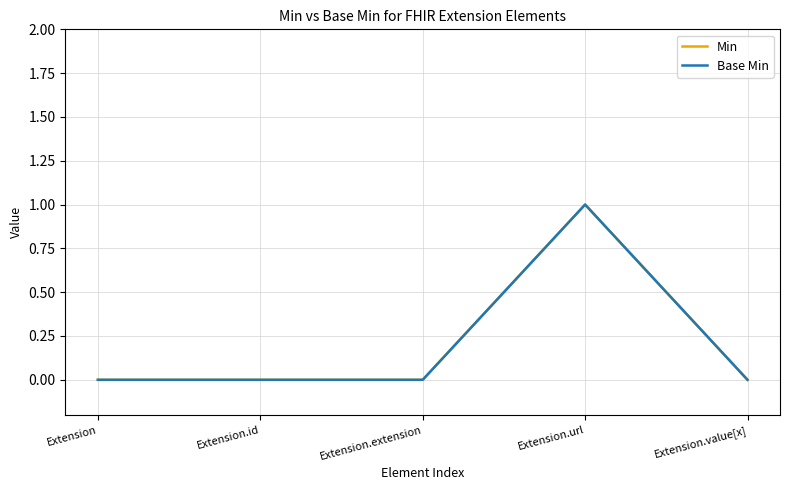

Does the chart display data point markers on the line(s)?

No